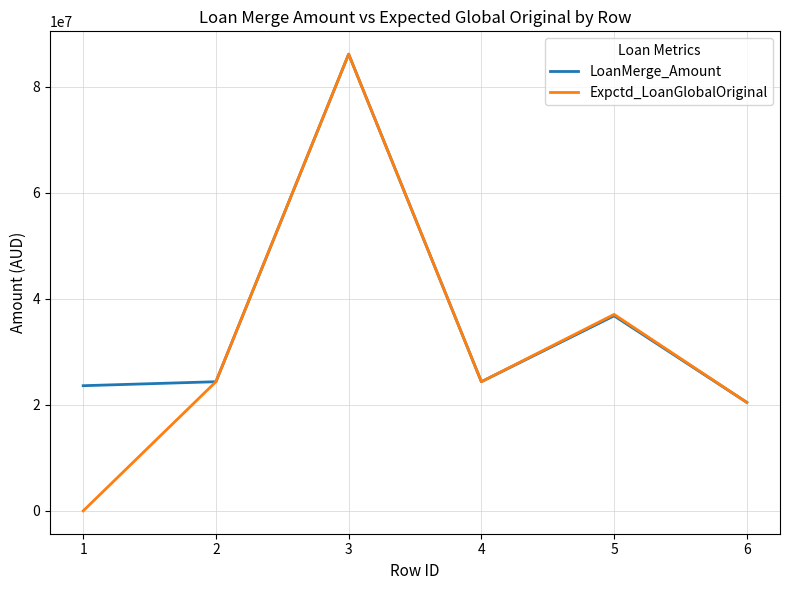

Which series changed the most between 1 and 3?

Expctd_LoanGlobalOriginal